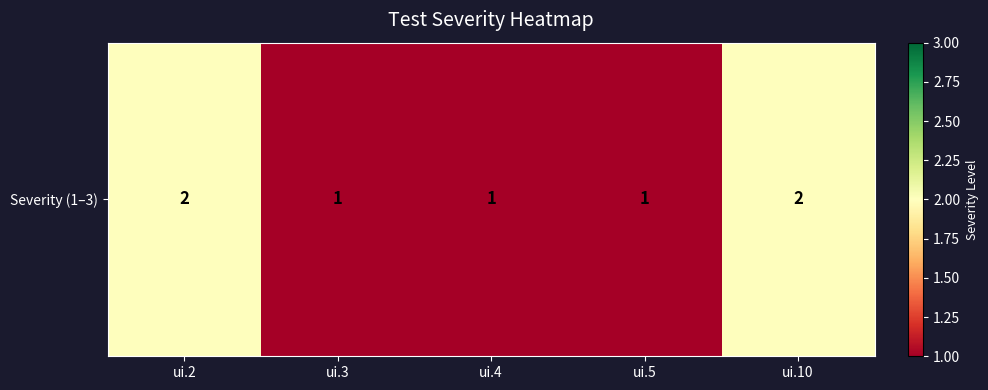

Which has a higher value, ui.5 or ui.4?

ui.5